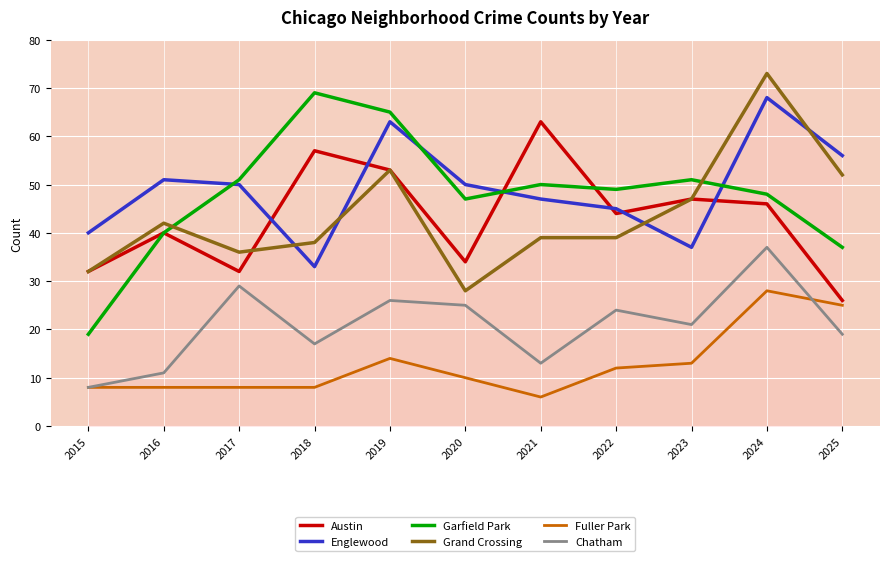

True or false: Chatham has a value of 11 at 2016.

True